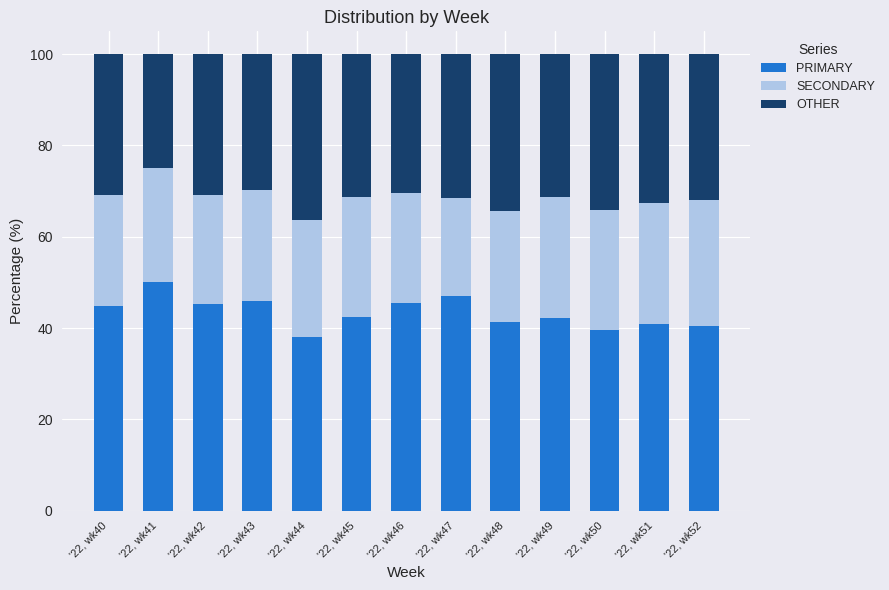

The PRIMARY series shows 16.5 at '22, wk45. True or false?

False